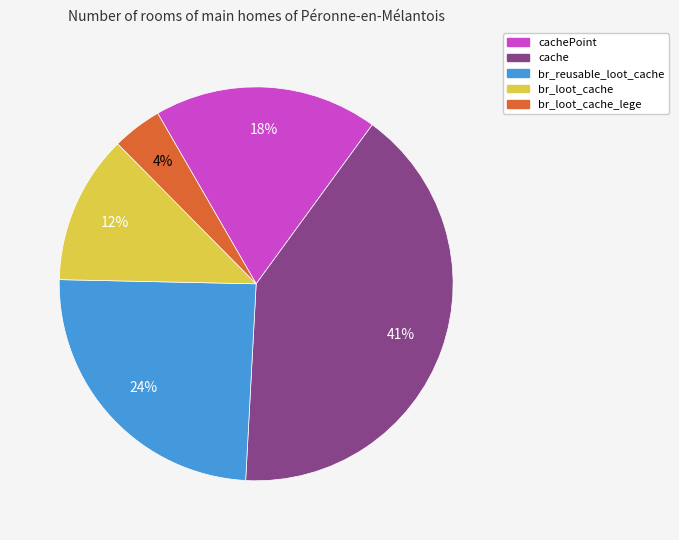

To the nearest percent, what is the difference between the largest and smallest slice percentages?

37%